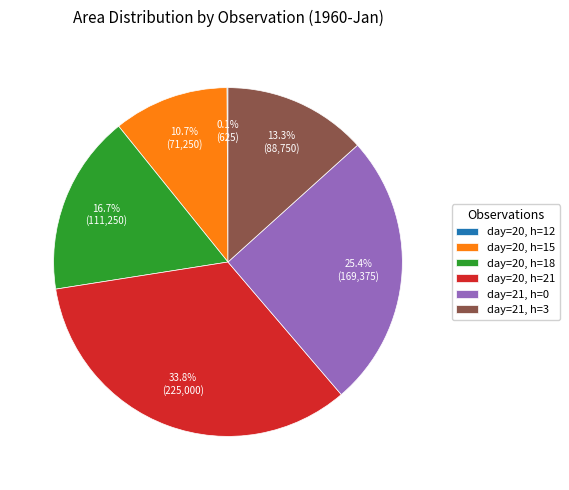

Between day=21, h=3 and day=20, h=18, which is larger?

day=20, h=18